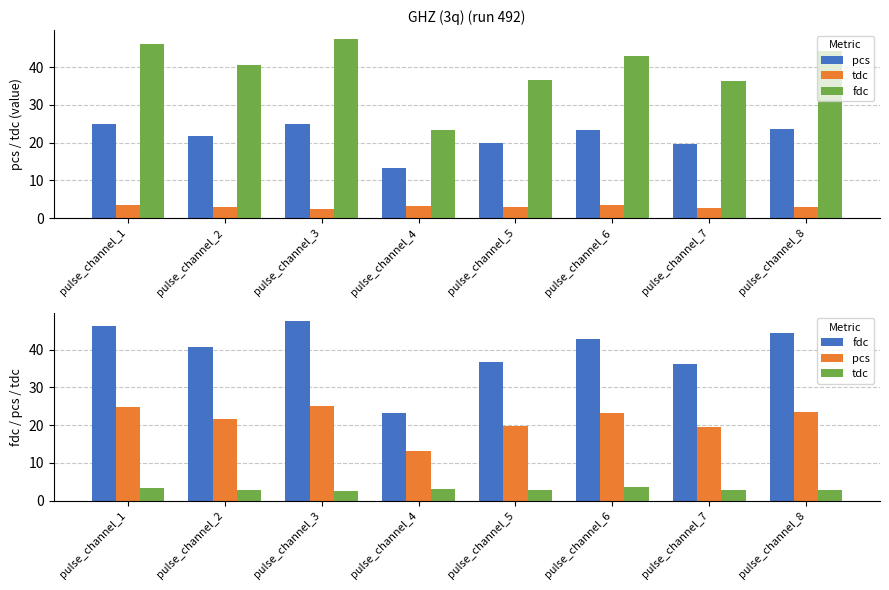

Reading left to right, what are all the values shown in this chart?

pcs: pulse_channel_1=24.8	pulse_channel_2=21.7	pulse_channel_3=25.0	pulse_channel_4=13.3	pulse_channel_5=19.8	pulse_channel_6=23.2	pulse_channel_7=19.6	pulse_channel_8=23.6
tdc: pulse_channel_1=3.5	pulse_channel_2=2.8	pulse_channel_3=2.6	pulse_channel_4=3.2	pulse_channel_5=2.8	pulse_channel_6=3.5	pulse_channel_7=2.8	pulse_channel_8=2.9
fdc: pulse_channel_1=46.2	pulse_channel_2=40.6	pulse_channel_3=47.5	pulse_channel_4=23.3	pulse_channel_5=36.7	pulse_channel_6=42.9	pulse_channel_7=36.3	pulse_channel_8=44.3